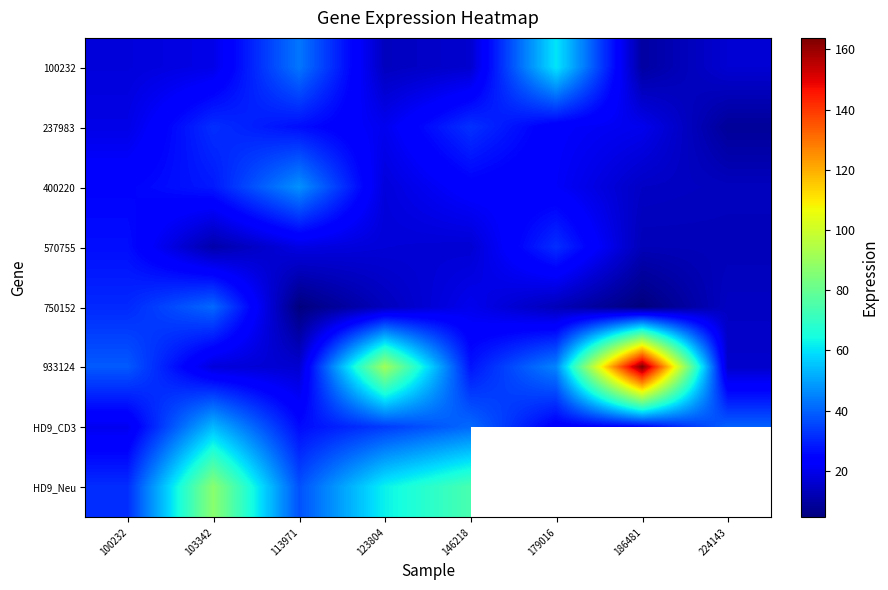

What is the average value of the 750152 series?

17.7